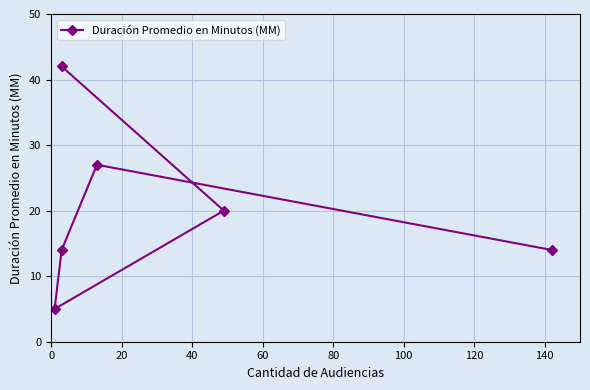

How many points are lower than both their immediate neighbors (excluding endpoints)?

1